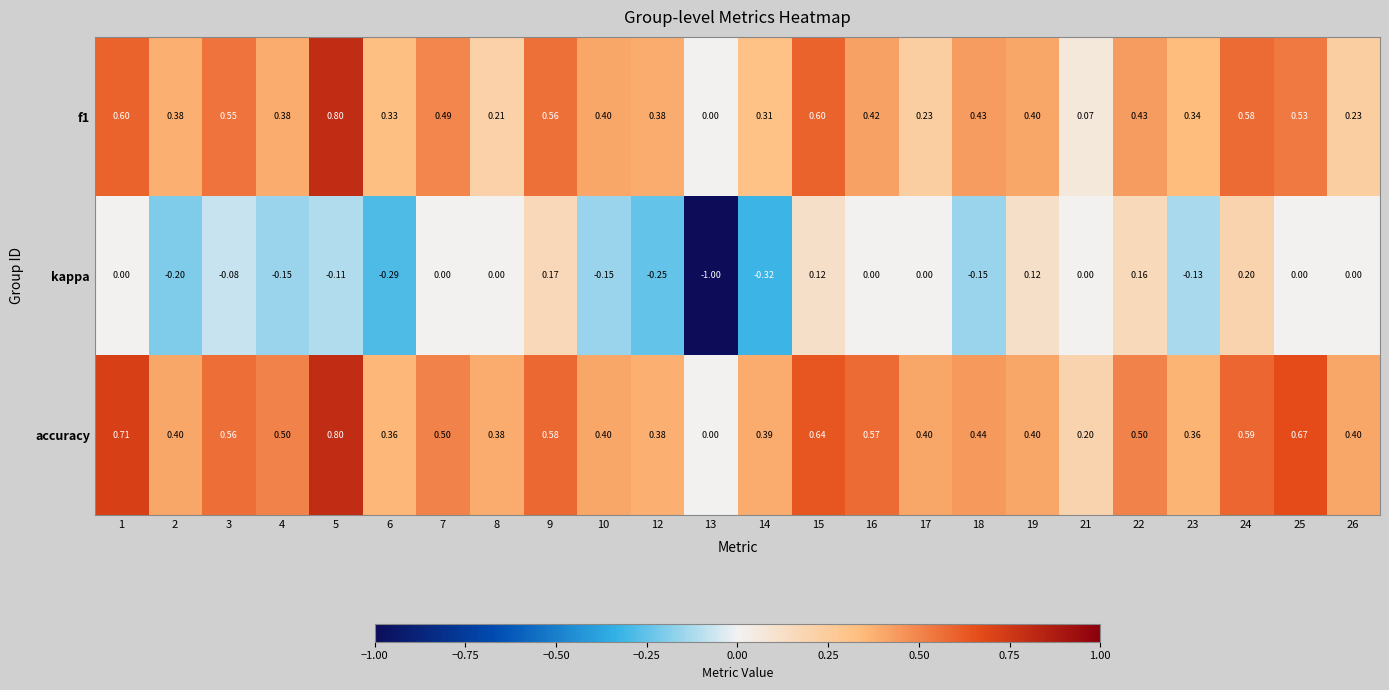

Is the value of f1 at 2 greater than the value of kappa at 26?

Yes